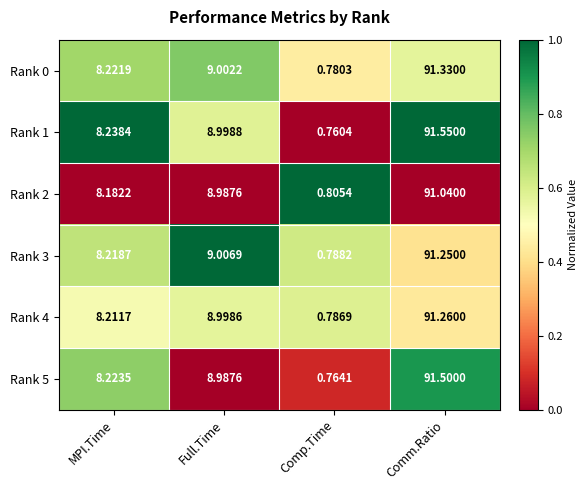

At which label is Rank 0 closest to 46?

Full.Time